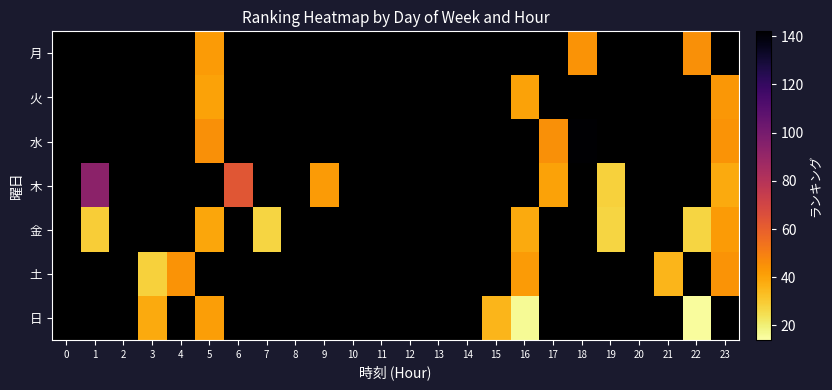

What is the greatest value displayed?

142.0